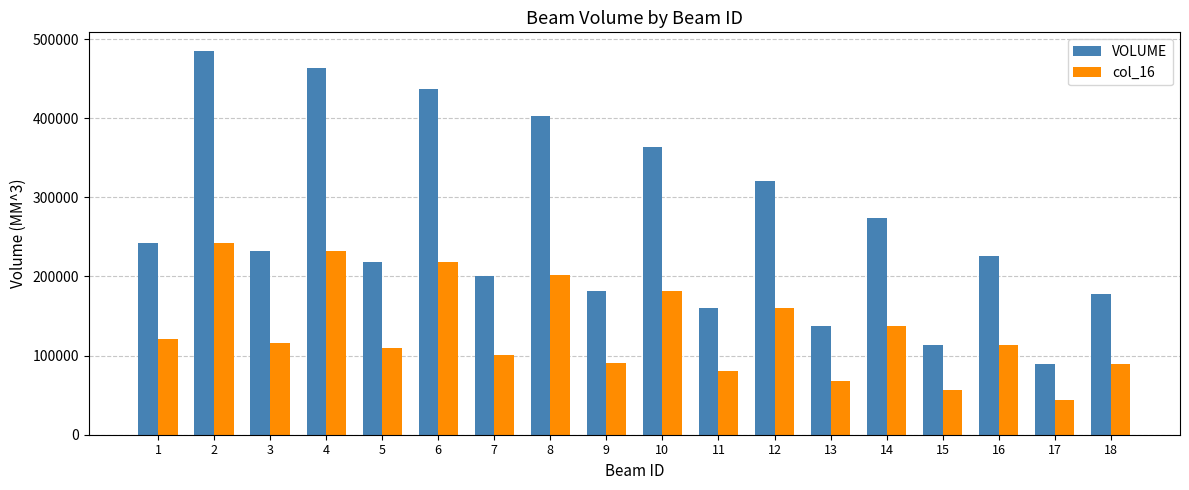

What is the maximum value shown in the chart?

484316.0